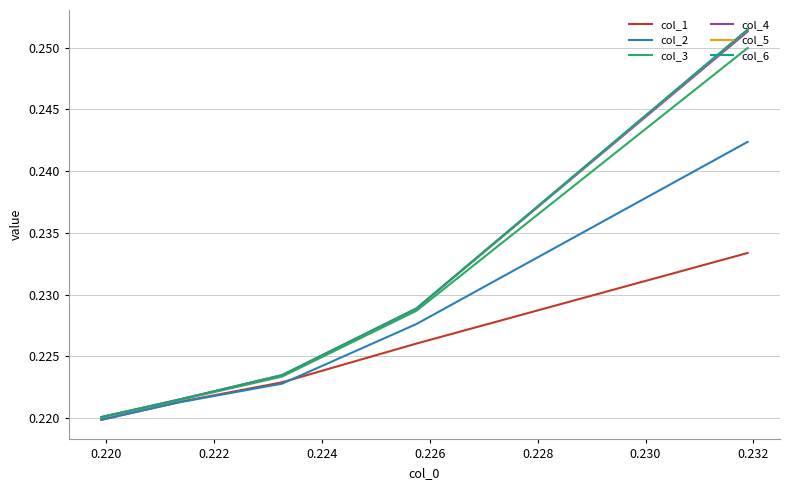

The col_4 series shows 0.1 at 0.220. True or false?

False